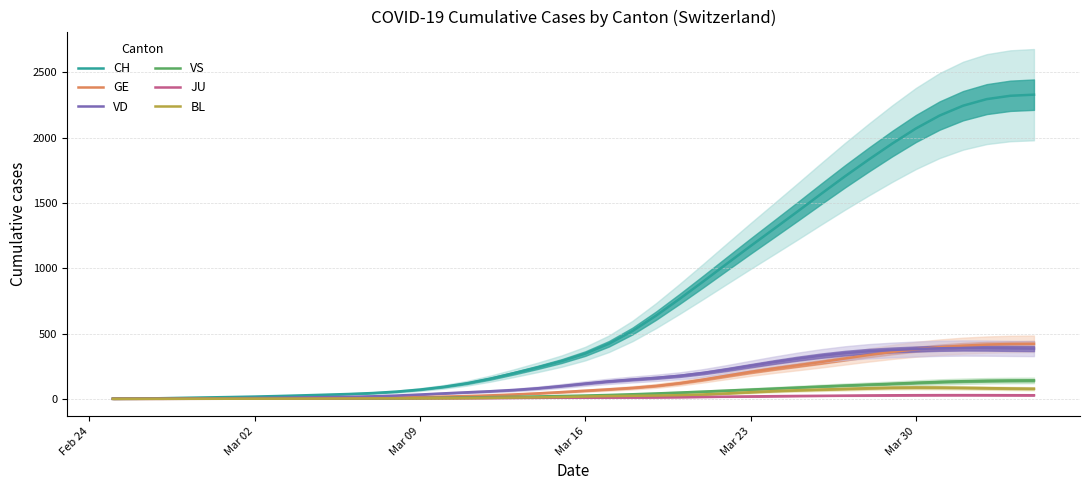

What is the highest value of the VD series?

389.5